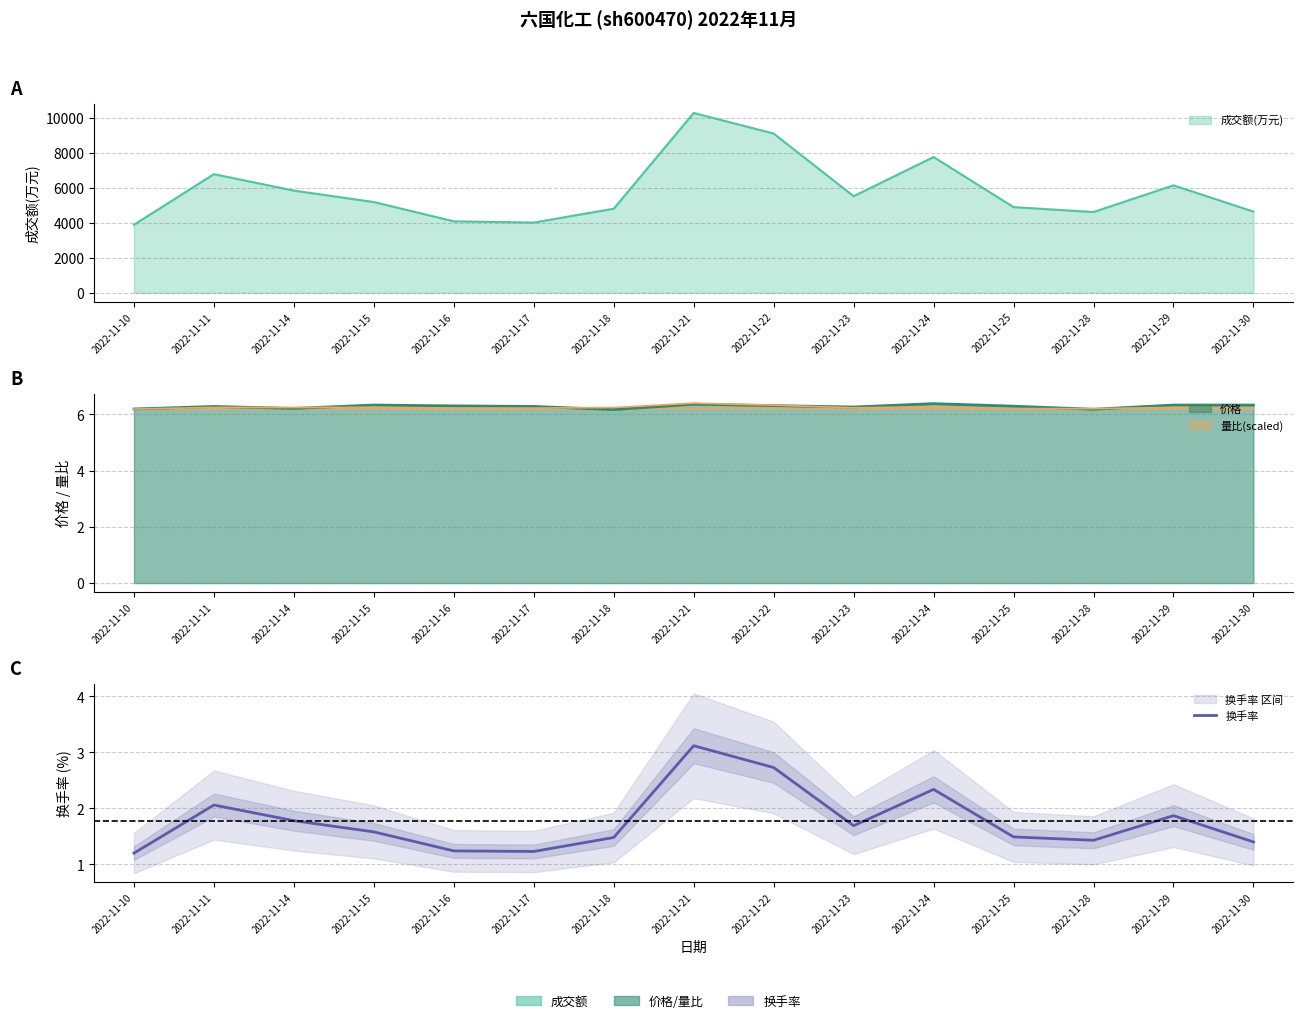

List the labels in order of value, largest first.

2022-11-21, 2022-11-22, 2022-11-24, 2022-11-11, 2022-11-29, 2022-11-14, 2022-11-23, 2022-11-15, 2022-11-25, 2022-11-18, 2022-11-28, 2022-11-30, 2022-11-16, 2022-11-17, 2022-11-10